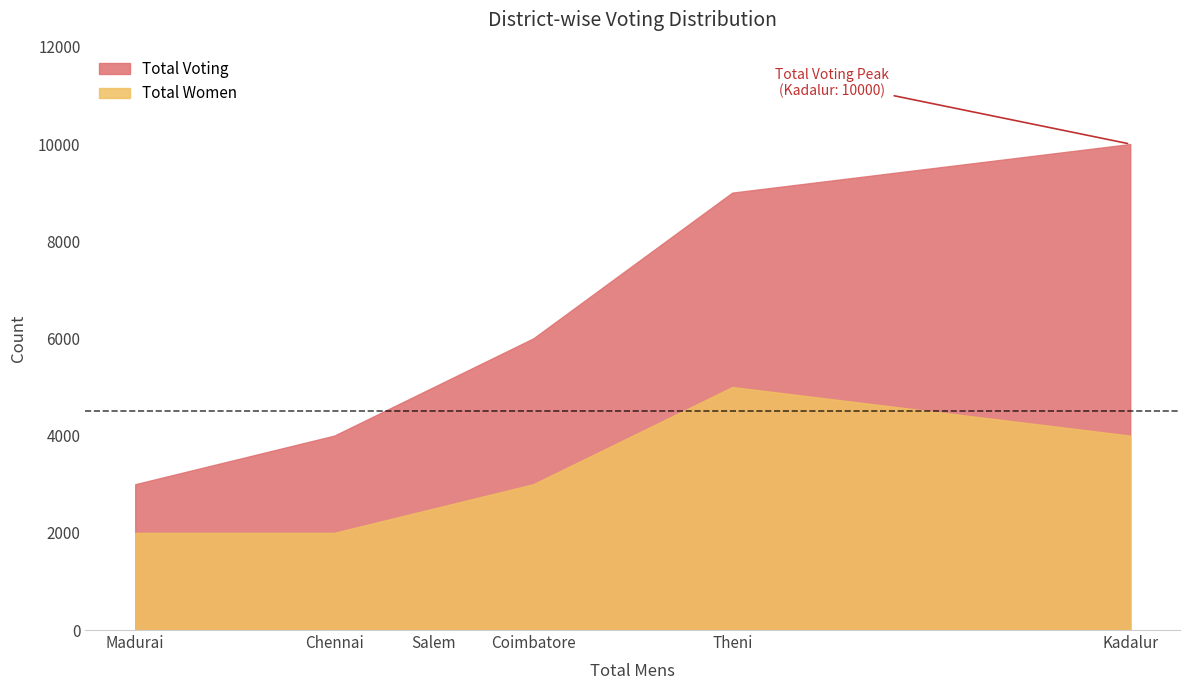

What is the difference between the highest and lowest values at Kadalur?

6000